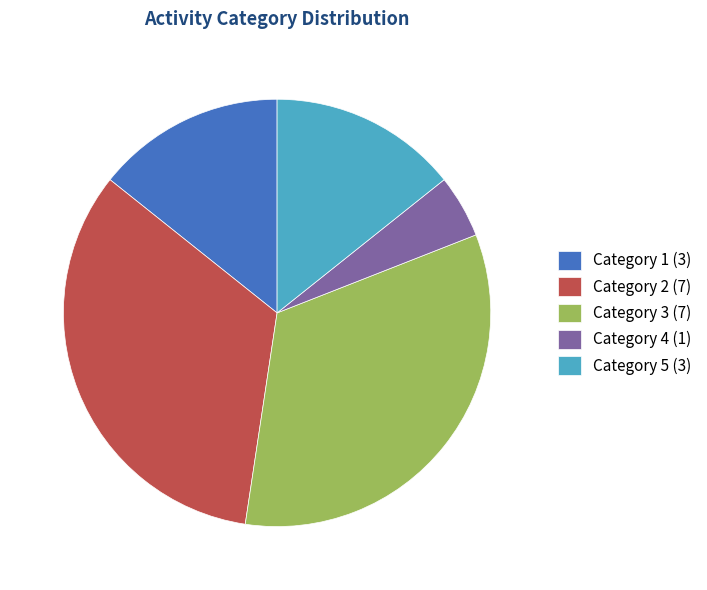

Is the sum of Category 3 (7) and Category 5 (3) greater than half?

No